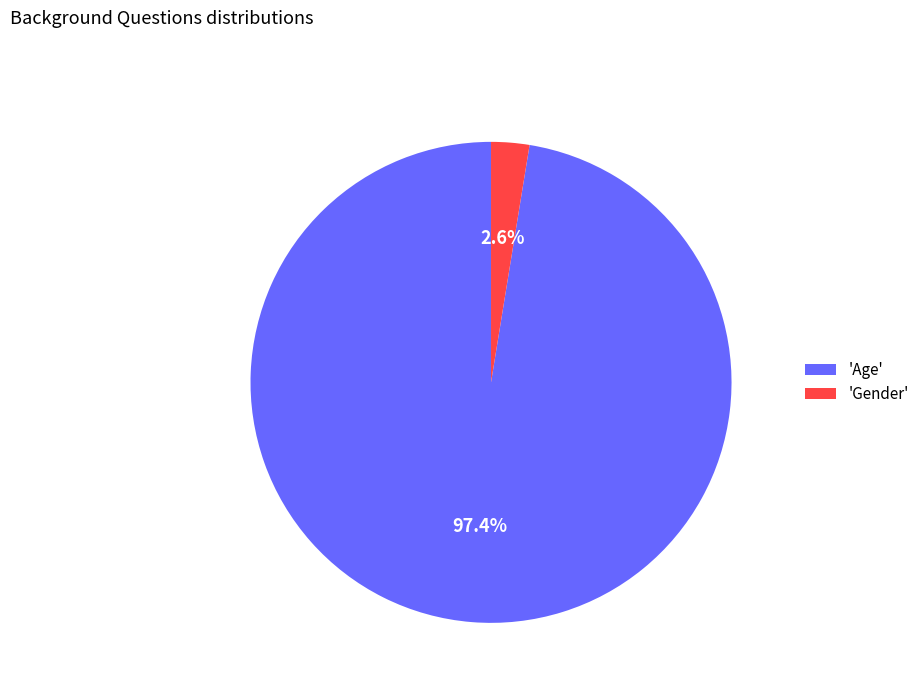

Combined, what portion of the pie is 'Gender' and 'Age'?

100.0%